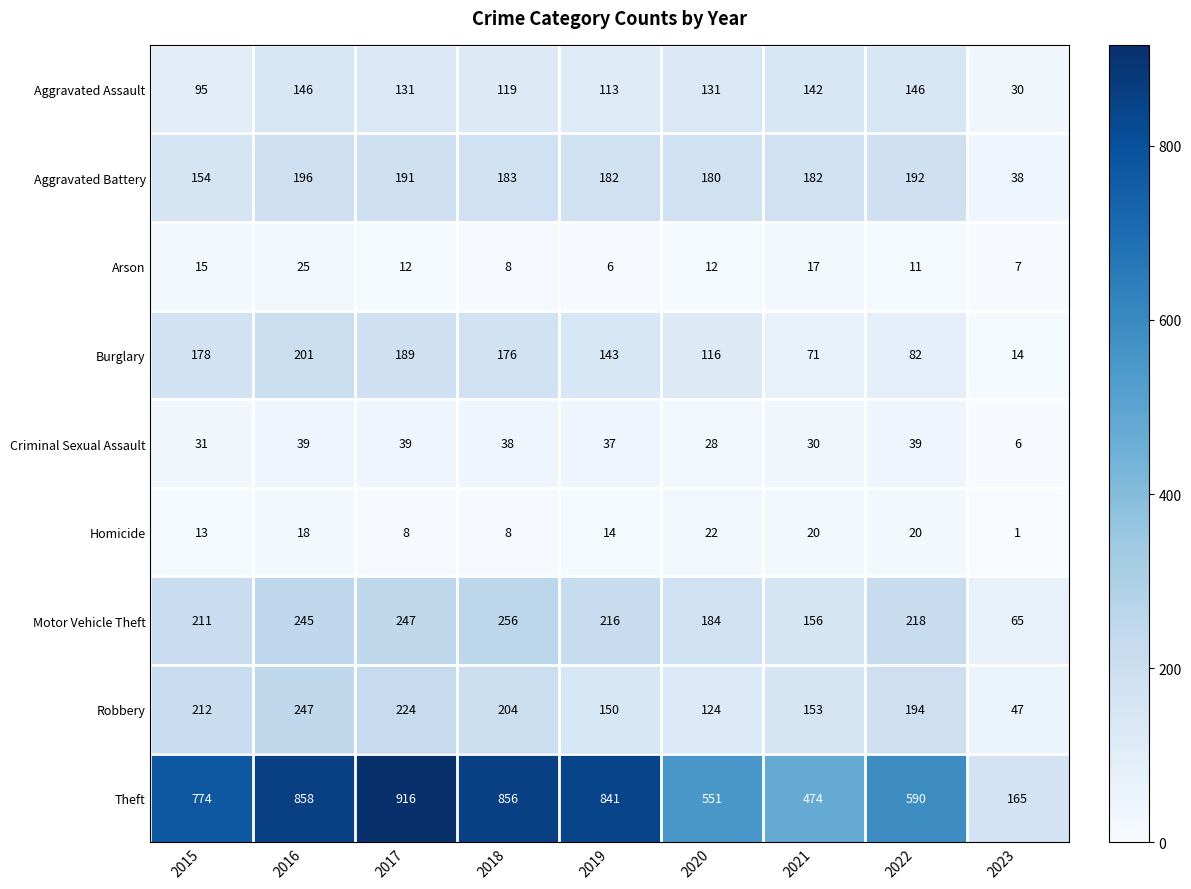

The value of Aggravated Assault at 2021 is 142. True or false?

True